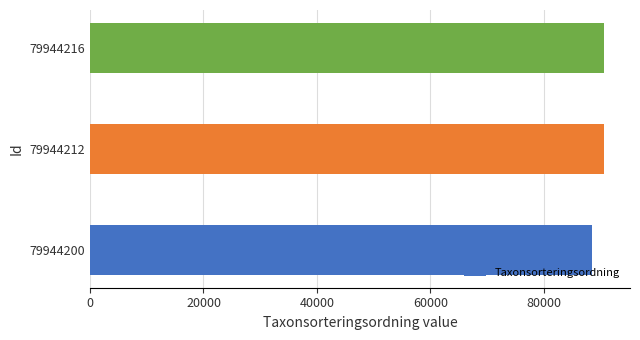

What is the sum of the values at 79944200 and 79944216?

179129